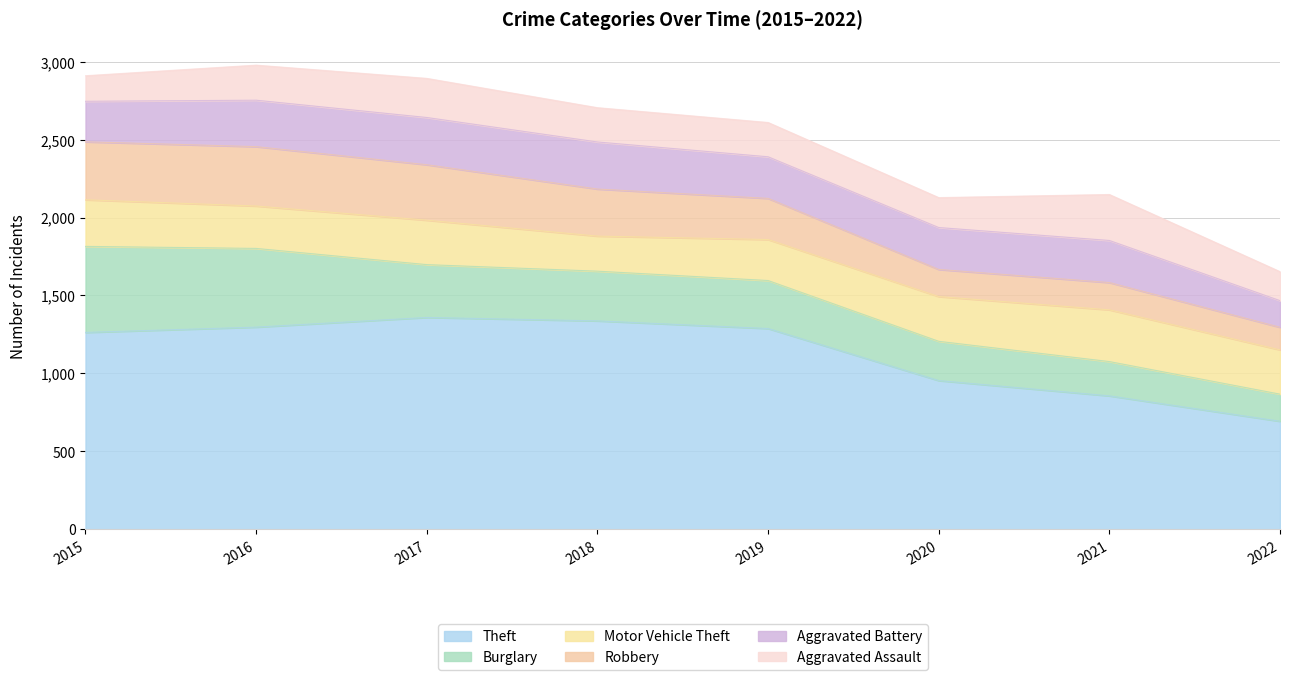

Rank the categories by Burglary value from lowest to highest.

2022, 2021, 2020, 2019, 2018, 2017, 2016, 2015